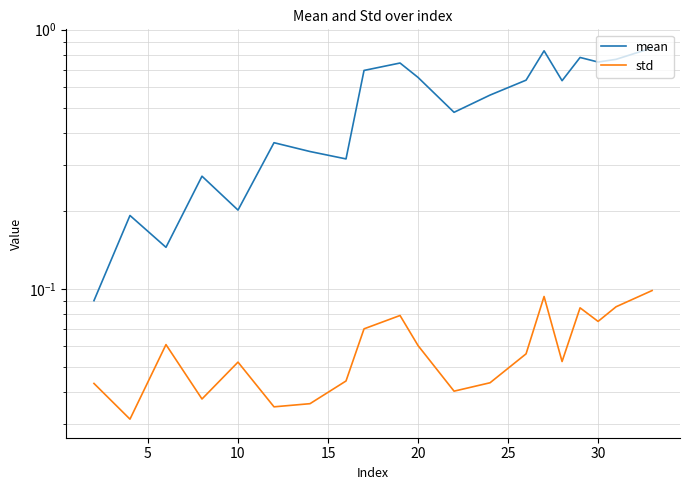

What is the sum of all mean values?

10.3